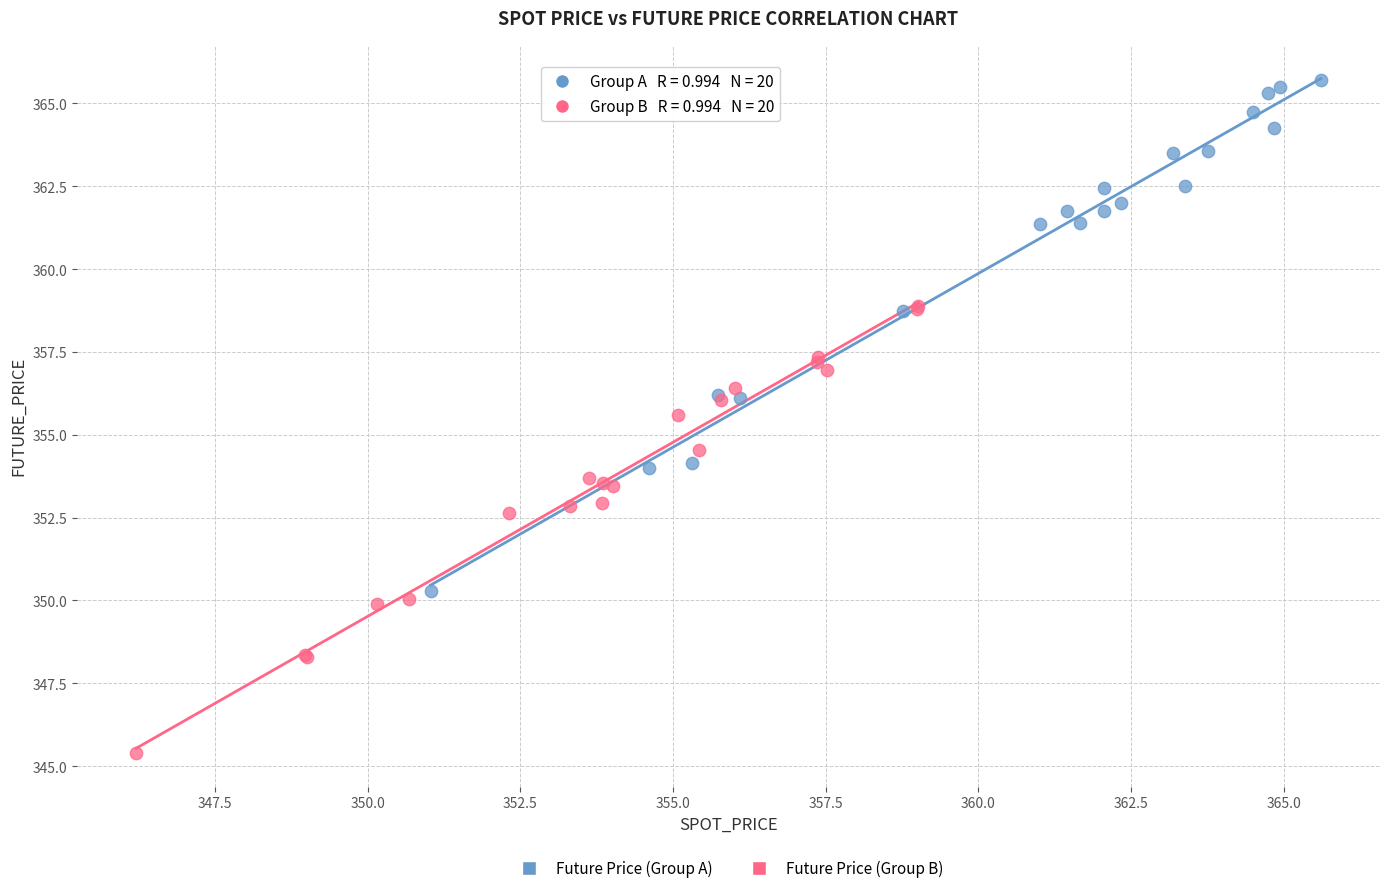

Which series reaches the minimum Y coordinate?

Future Price (Group B)